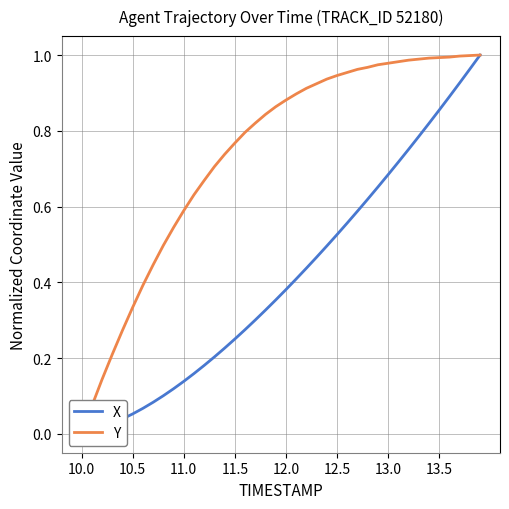

True or false: X has more than 0 interior local peaks.

False